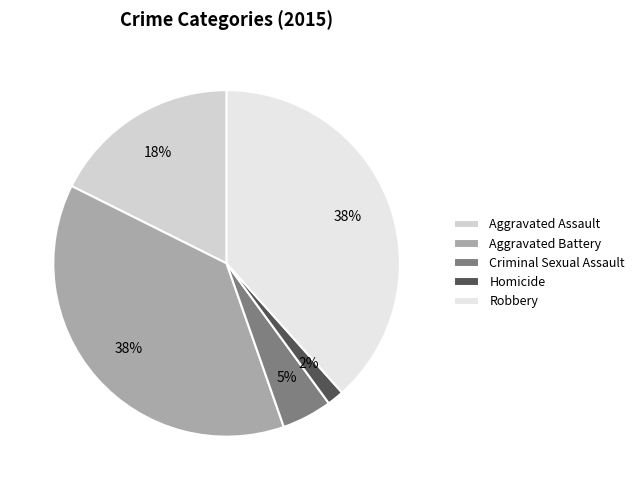

To the nearest percent, what is the combined percentage of Aggravated Assault and Criminal Sexual Assault?

22%